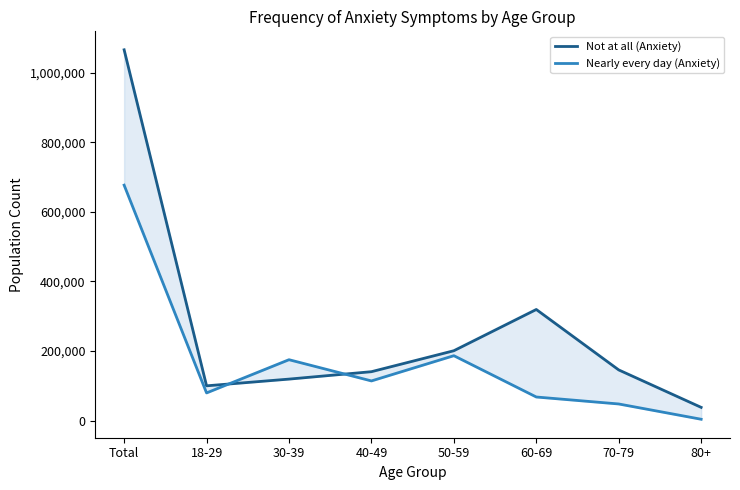

Reading left to right, list all the values displayed in this chart.

Not at all (Anxiety): Total=1065519	18-29=100247	30-39=119549	40-49=140837	50-59=201064	60-69=319540	70-79=145927	80+=38355
Nearly every day (Anxiety): Total=676709	18-29=79848	30-39=175268	40-49=114308	50-59=186803	60-69=68145	70-79=48114	80+=4223